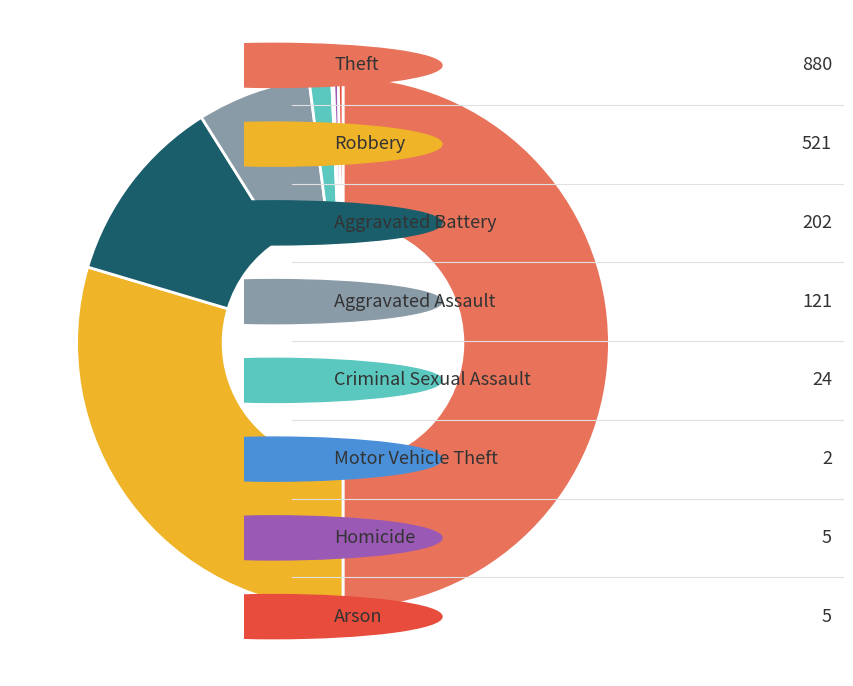

Which category has the smallest portion of the pie?

Motor Vehicle Theft